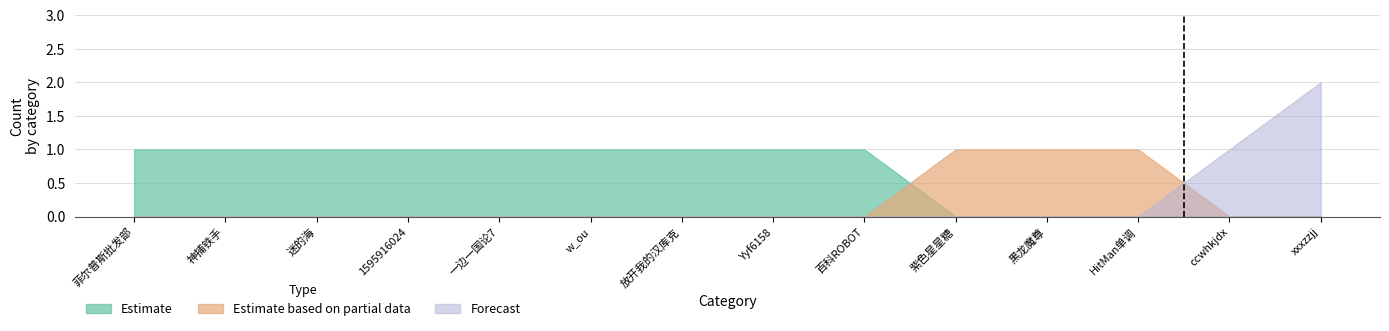

What is the total value across all series at 迷的海?

1